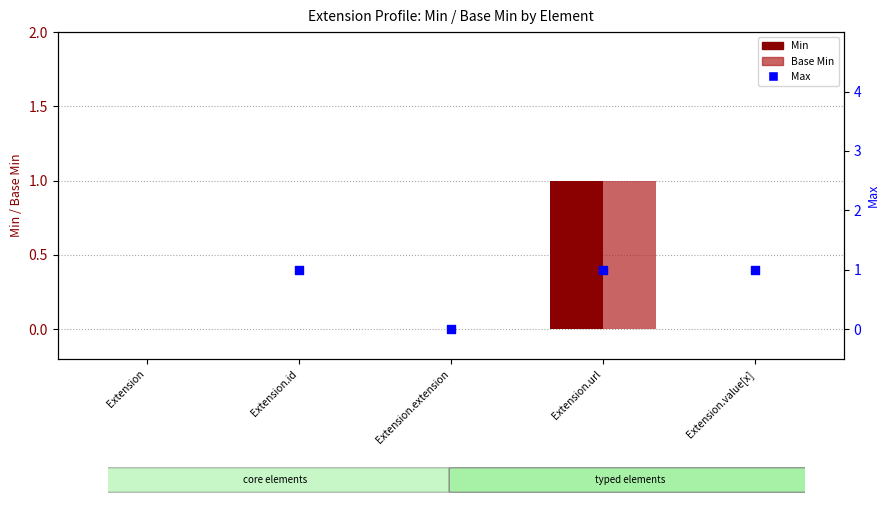

Which series contains the highest Y value?

Max